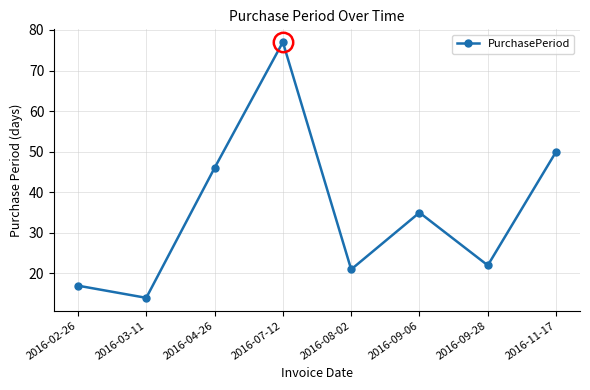

Is it true that the value at 2016-09-06 is 13?

False